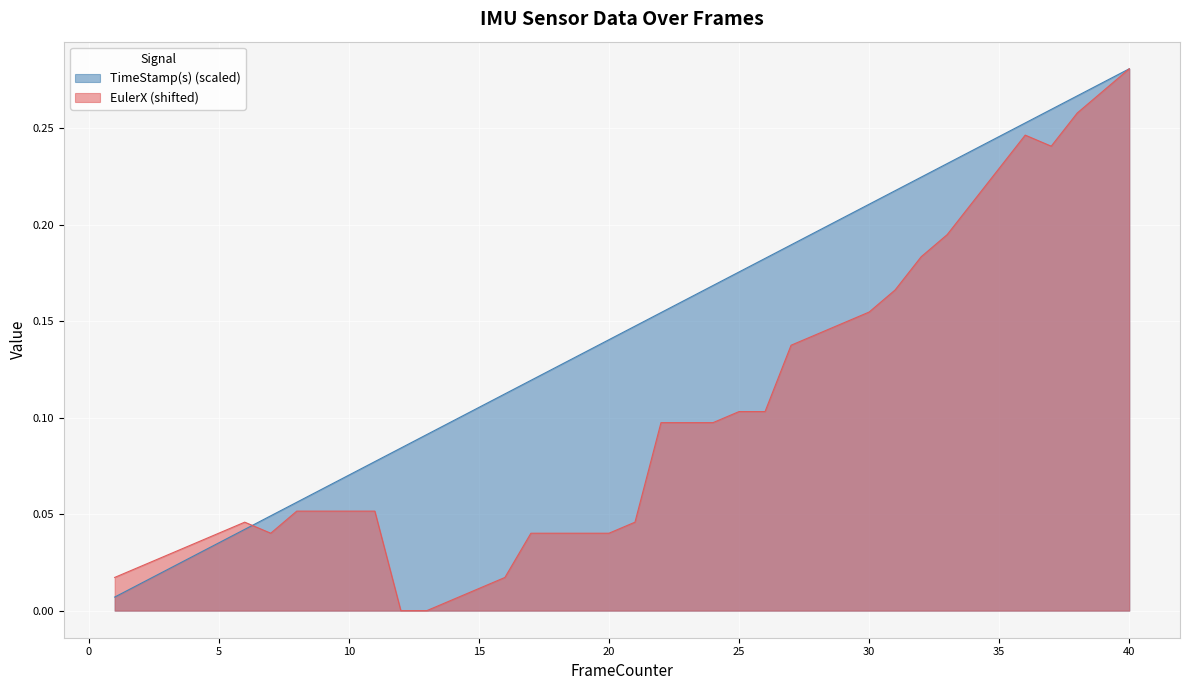

Which series has the widest spread of values?

EulerX (shifted)